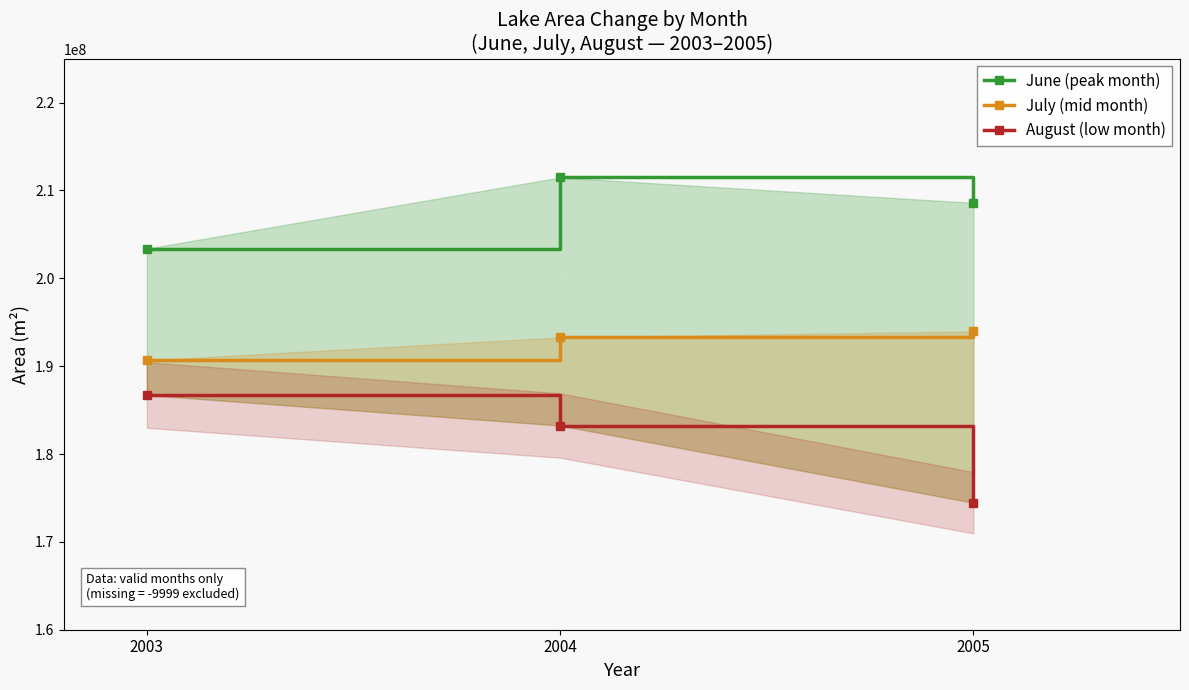

Which series has the widest spread of values?

August (low month)